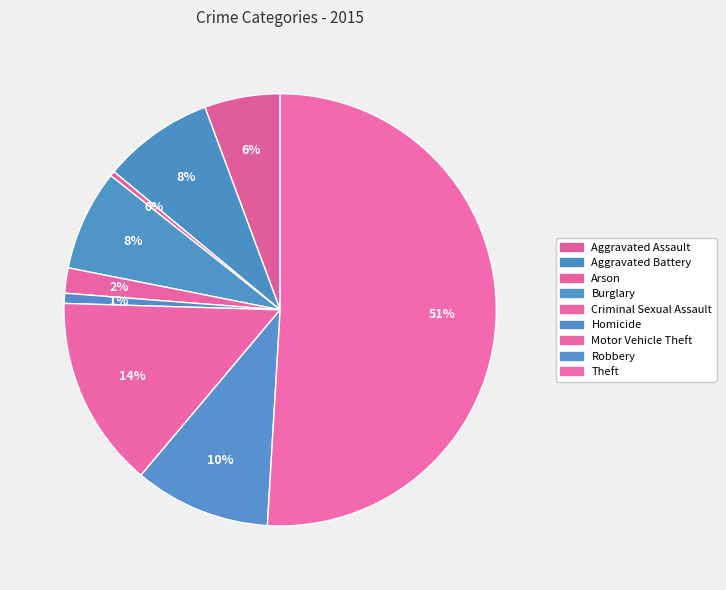

What is the change in value from Motor Vehicle Theft to Theft?

+97